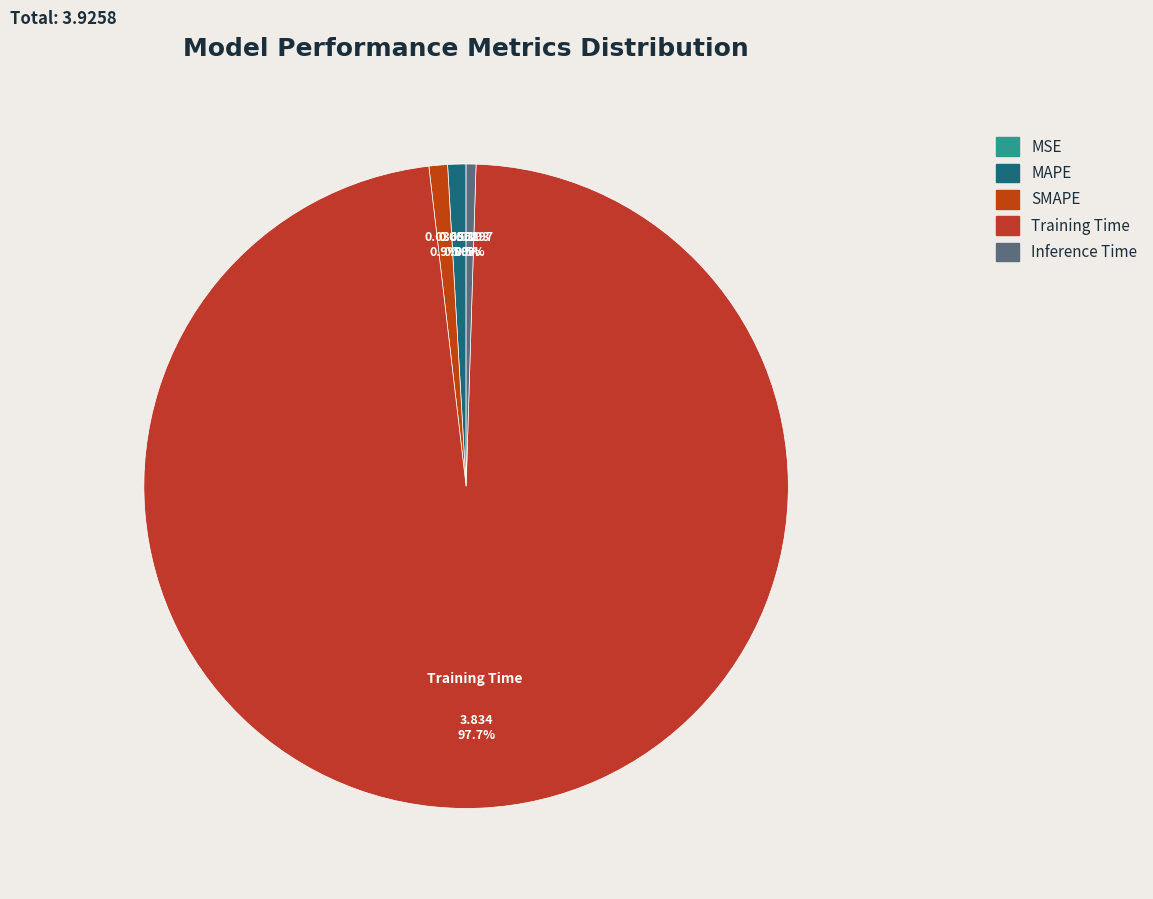

Which category has the biggest portion of the pie?

Training Time